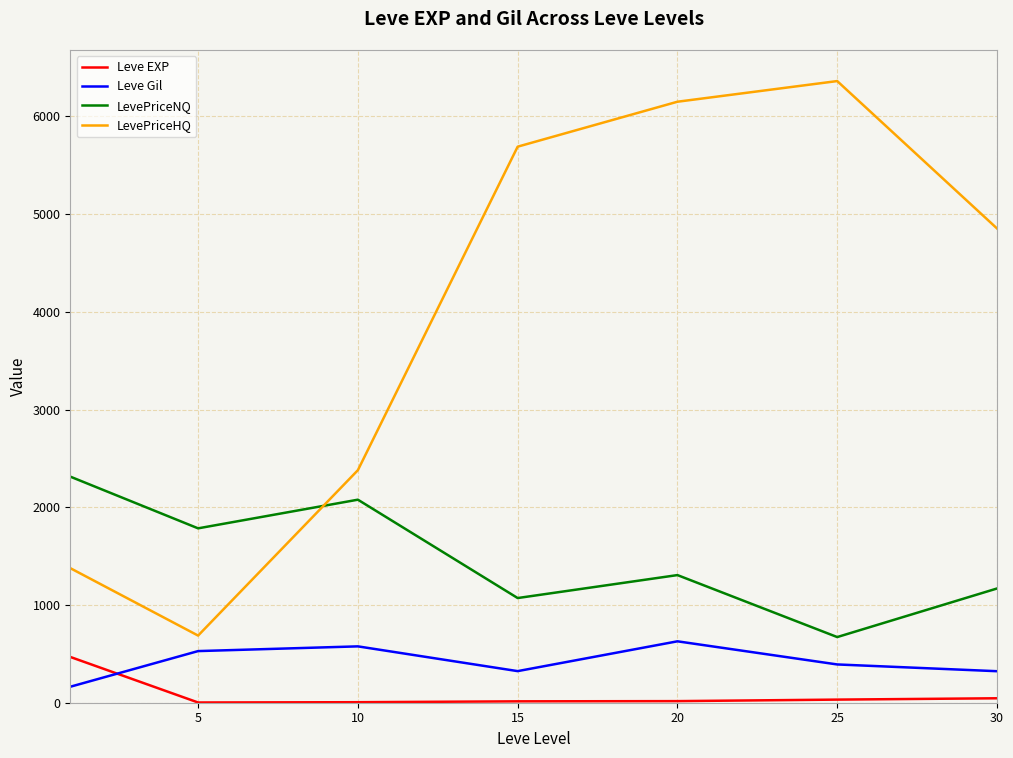

Which series has the largest total across all categories?

LevePriceHQ